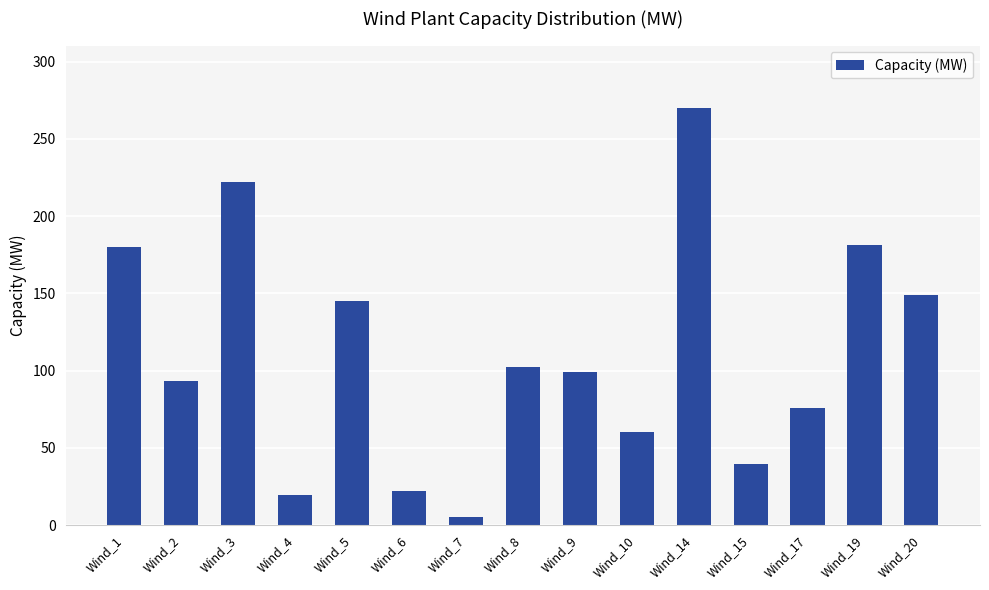

At which label does the data first exceed 99?

Wind_1